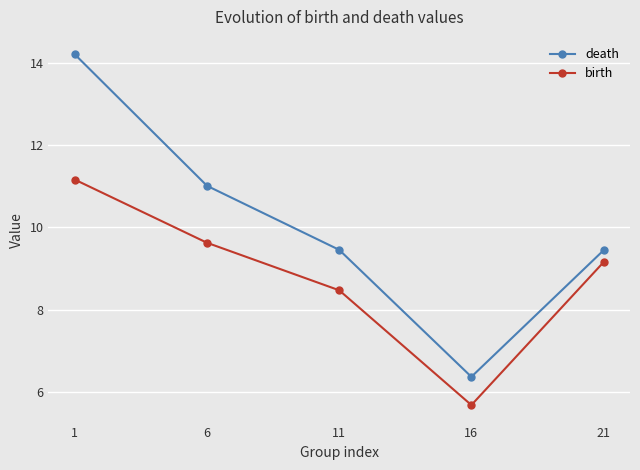

True or false: death has more than 0 points higher than both neighbors.

False